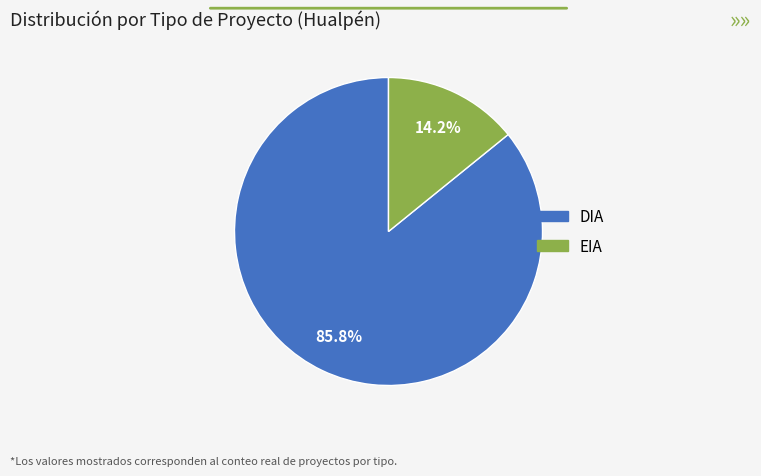

Rank the categories by value from highest to lowest.

DIA, EIA